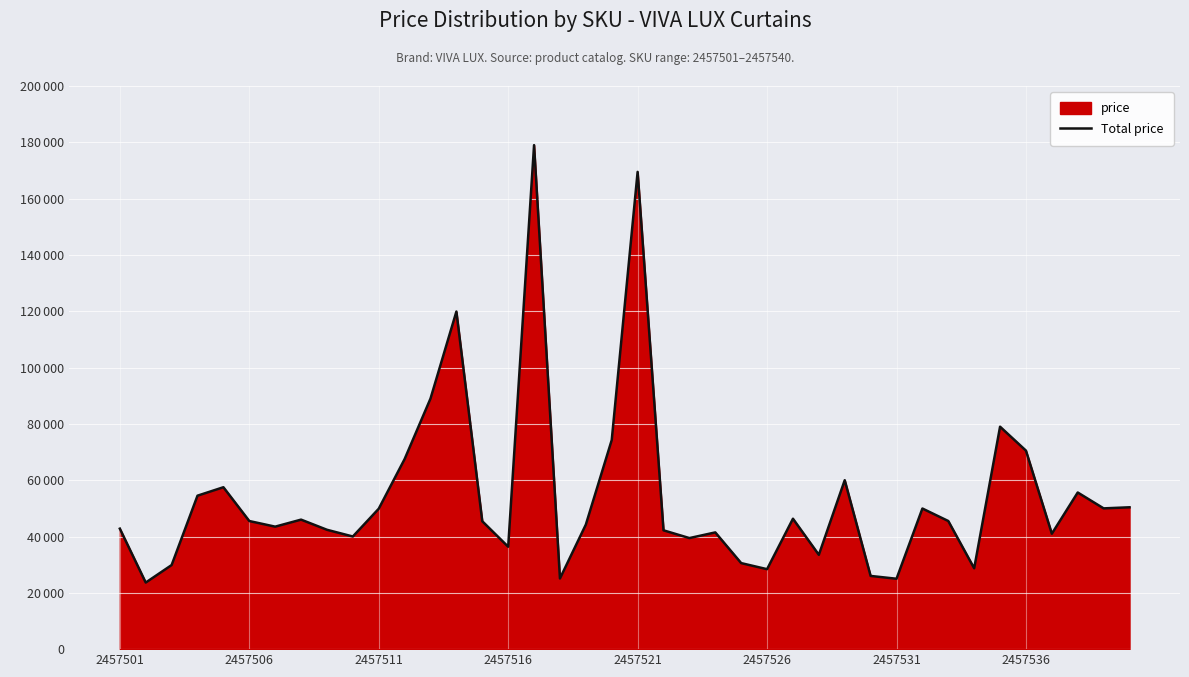

Which category has the highest value across all series?

16